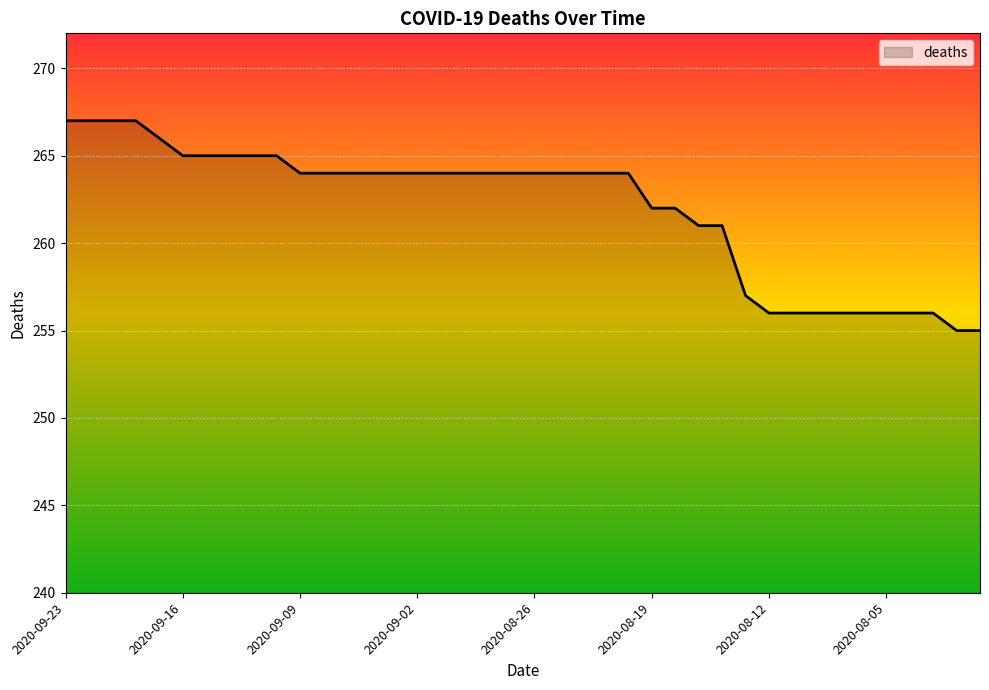

What is the minimum value shown in the chart?

255